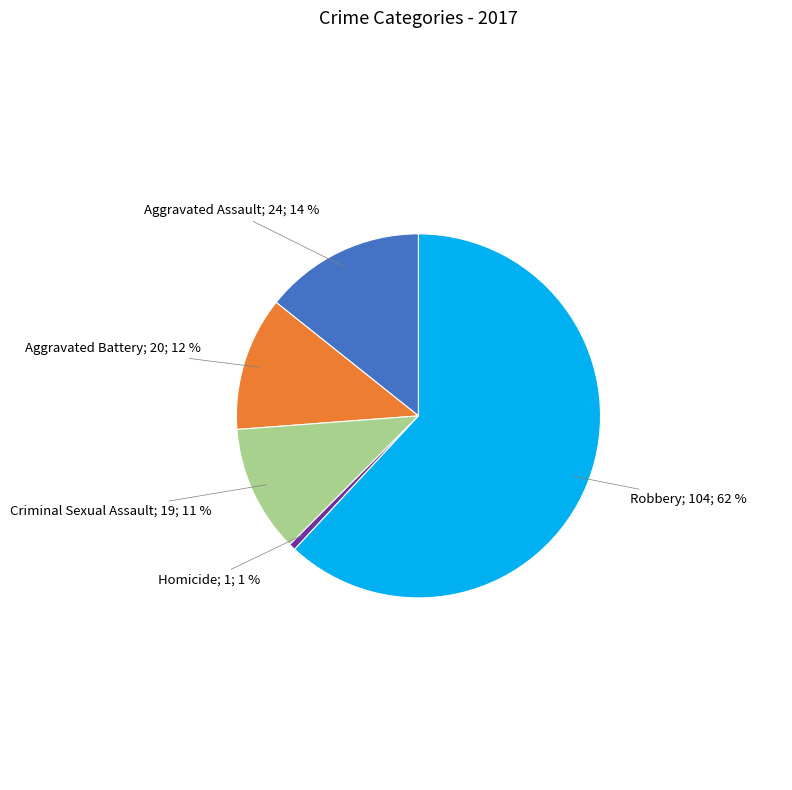

Is there a majority slice in this chart?

Yes